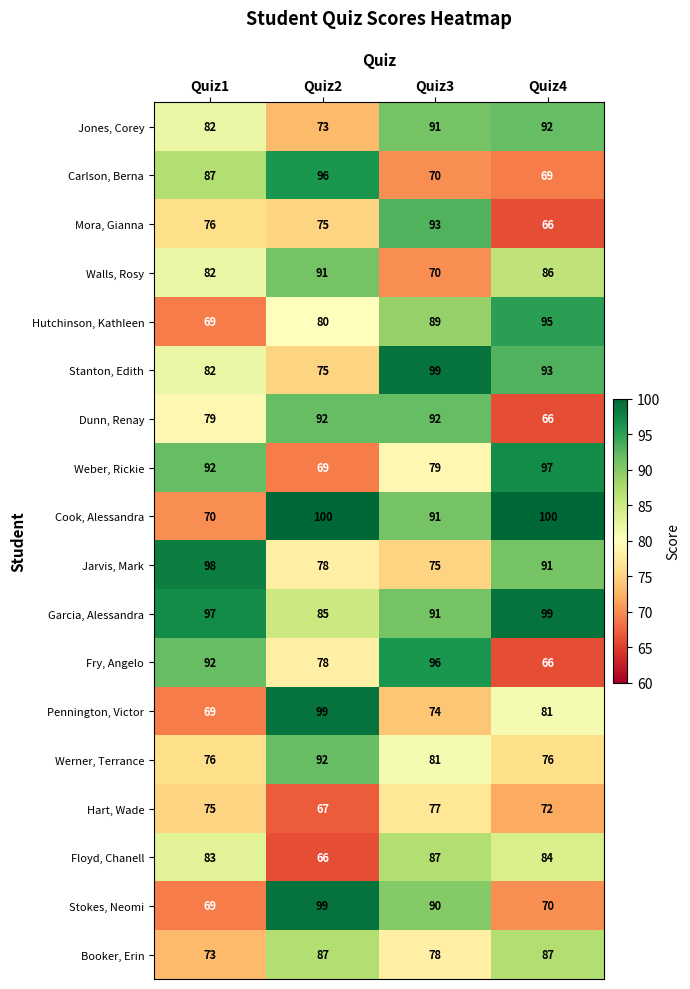

What is the spread (max minus min) of values at Quiz1?

29